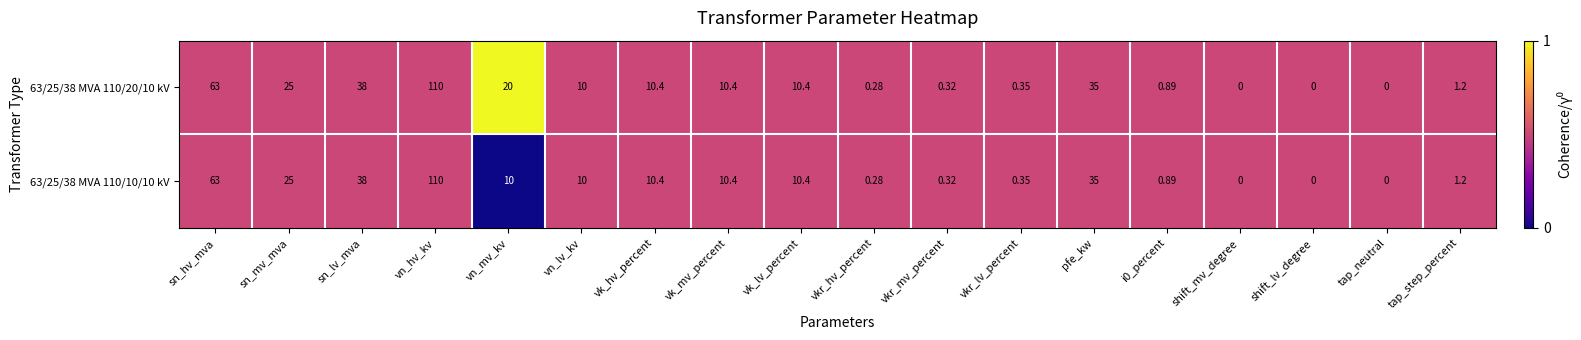

At which label does 63/25/38 MVA 110/10/10 kV reach its peak?

vn_hv_kv